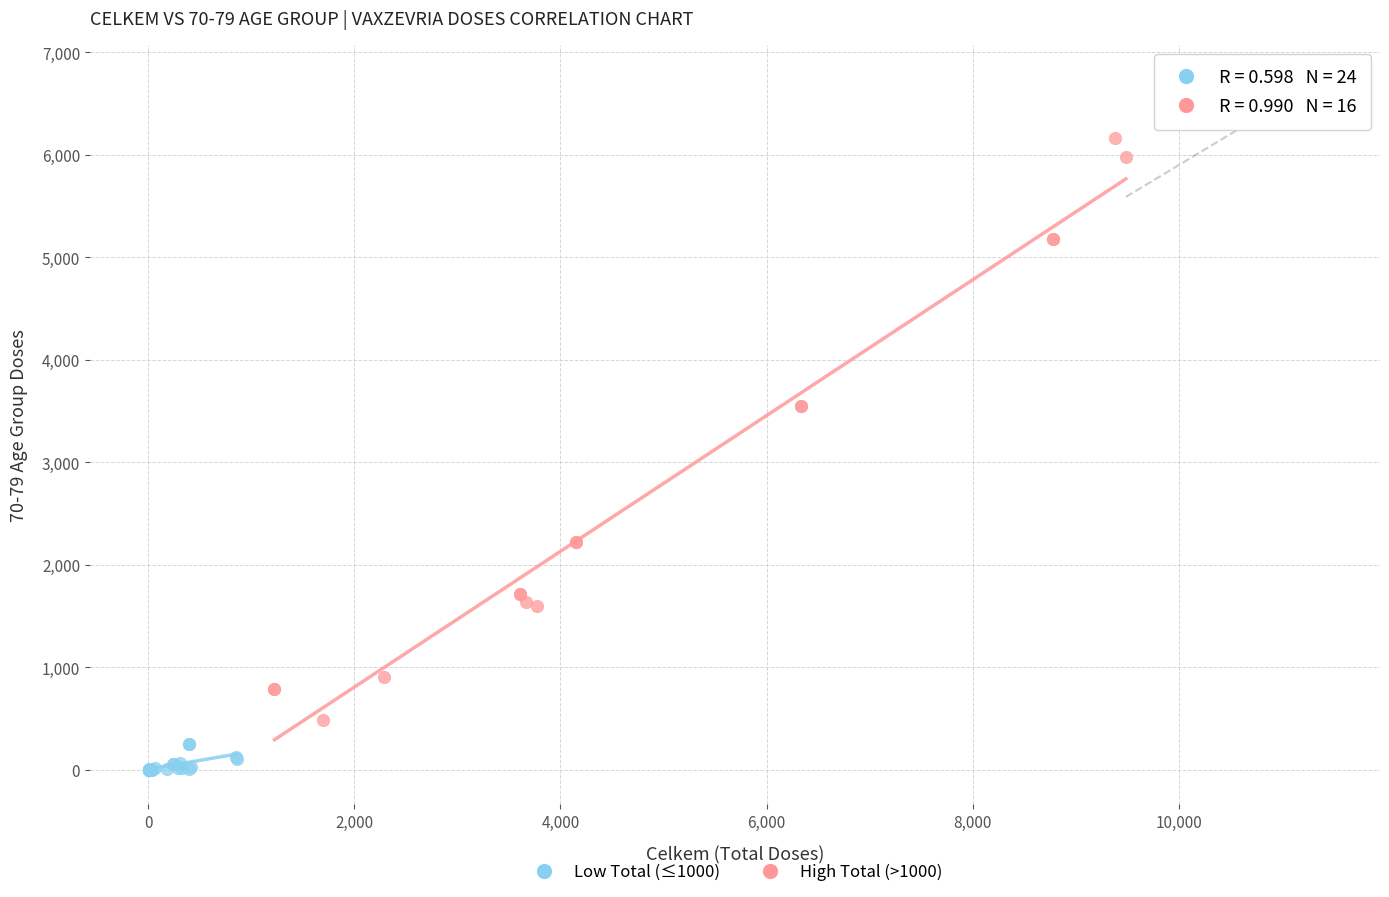

Which series contains the highest Y value?

High Total (>1000)